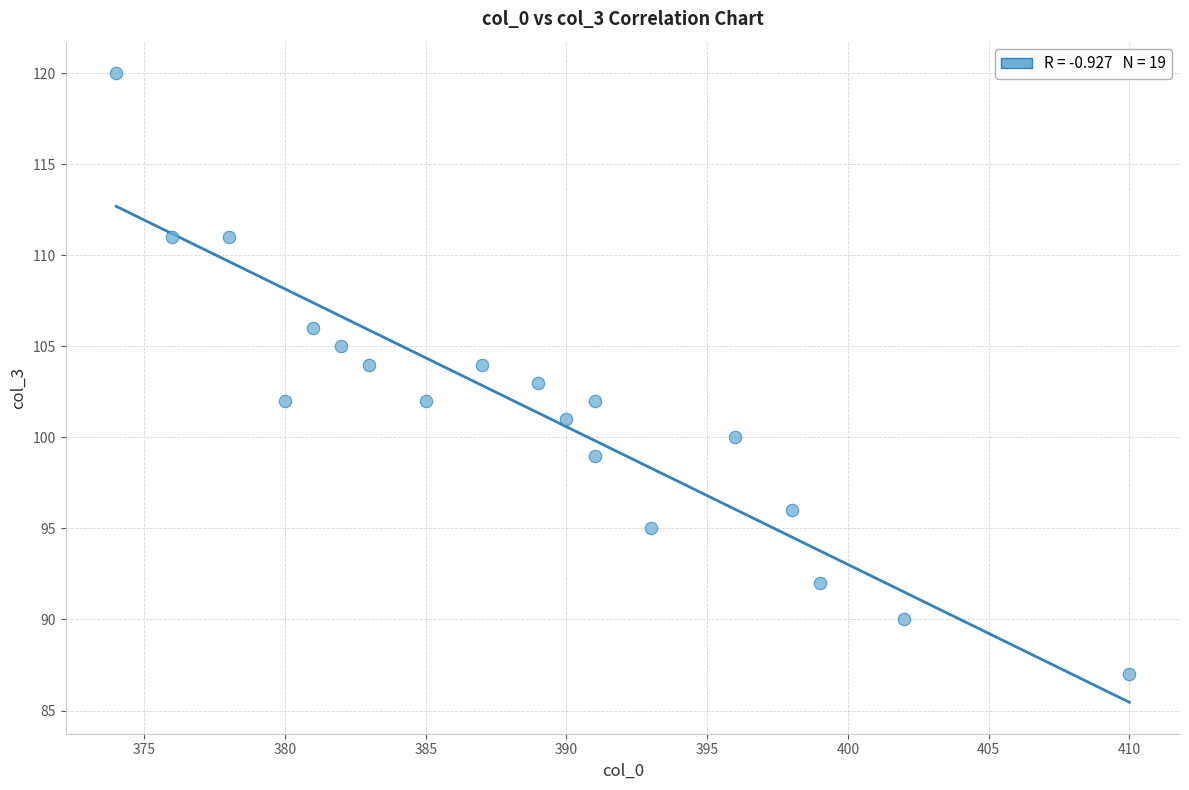

What is the range of Y values (max minus min)?

33